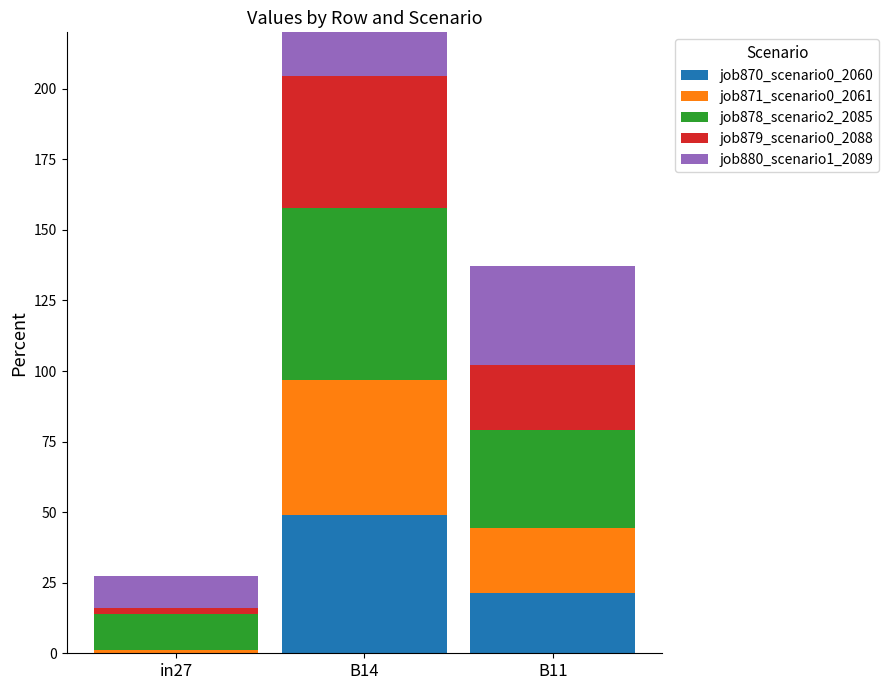

What is the spread (max minus min) of values at B11?

13.4